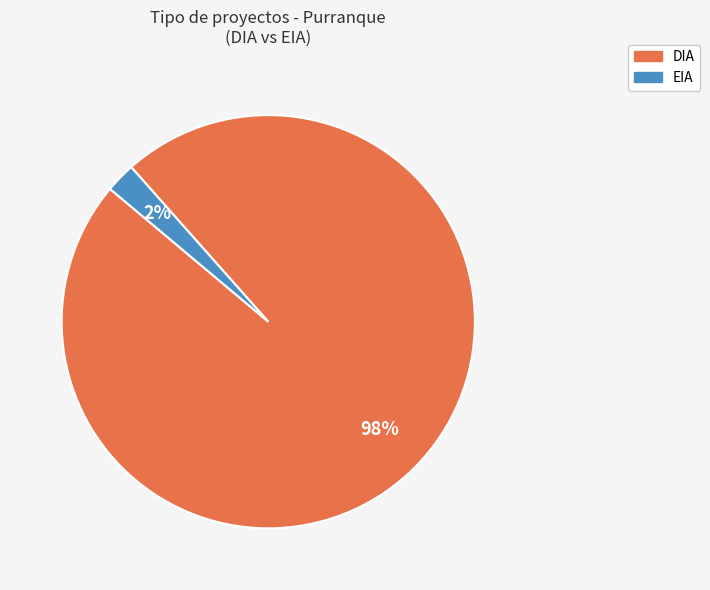

Which category has the smallest portion of the pie?

EIA